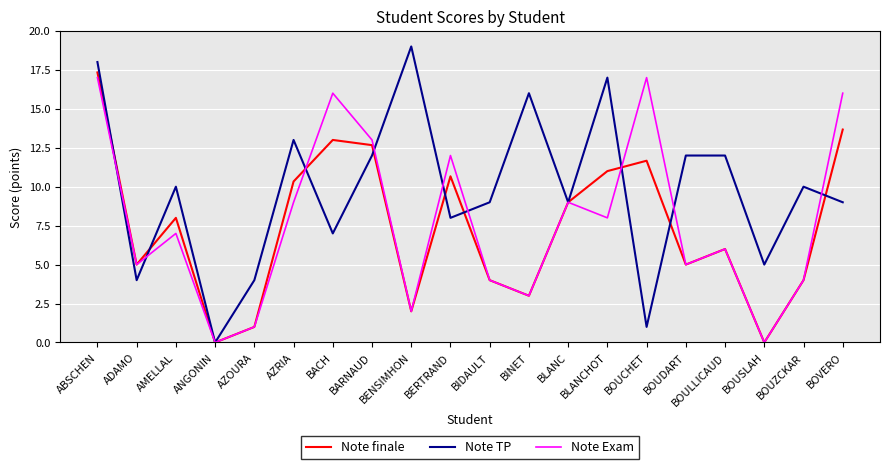

What position from the right is BOUZCKAR?

2